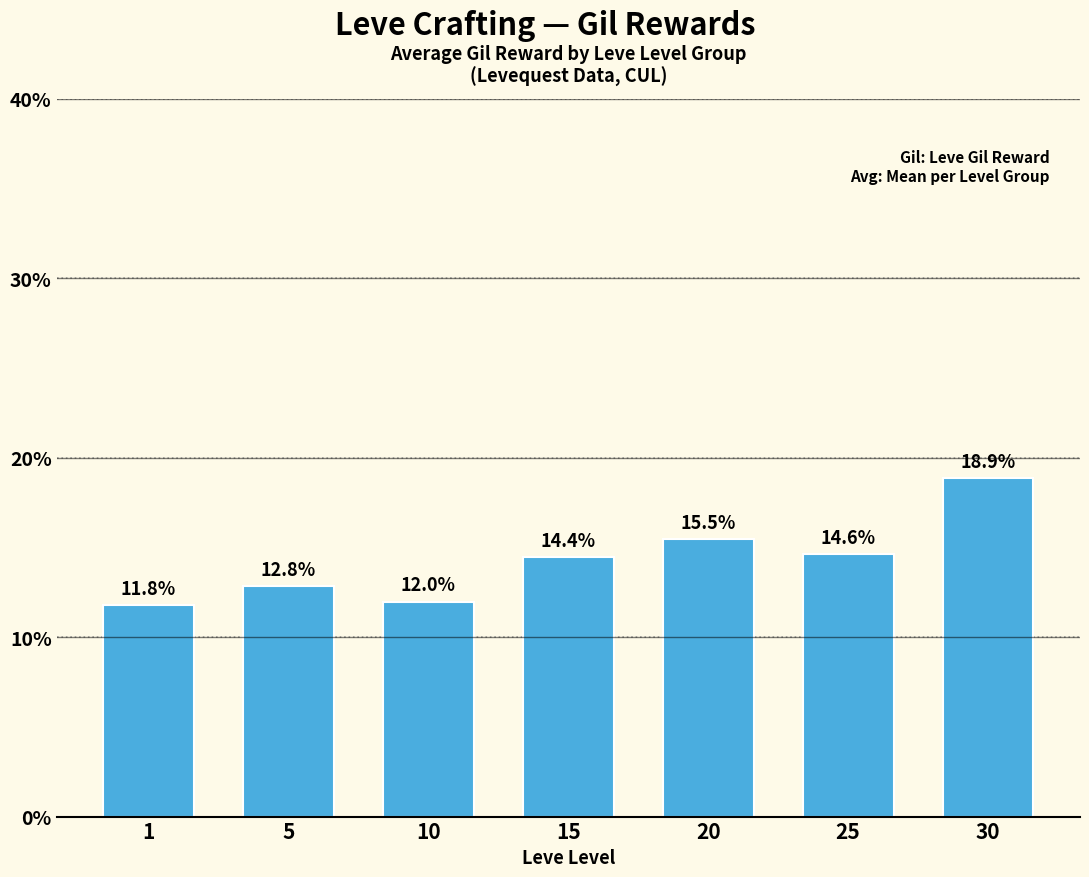

What is the ratio of the value at 20 to the value at 1?

1.3